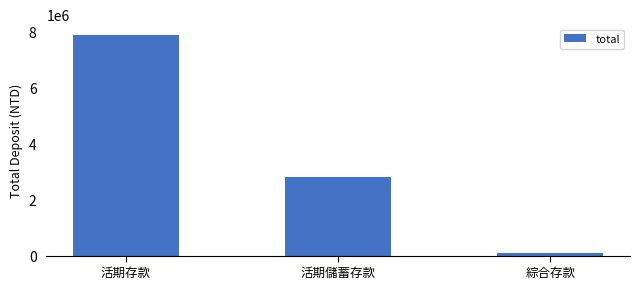

What is the approximate value at 活期存款, to the nearest 50?

7862300